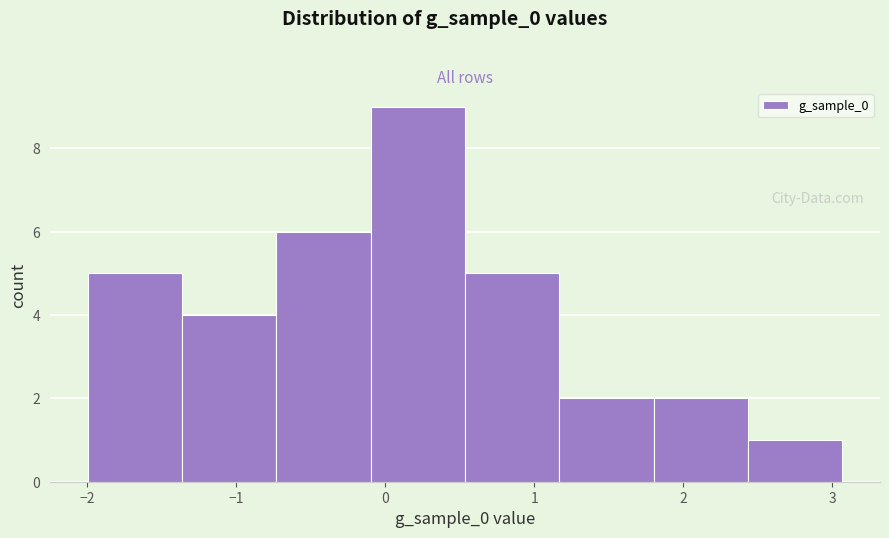

What is the height of the bar covering -1.4 to -0.7 on the x-axis? Neither the bar edges nor the heights are printed on the chart, so give them approximately, as read against the axes.

4